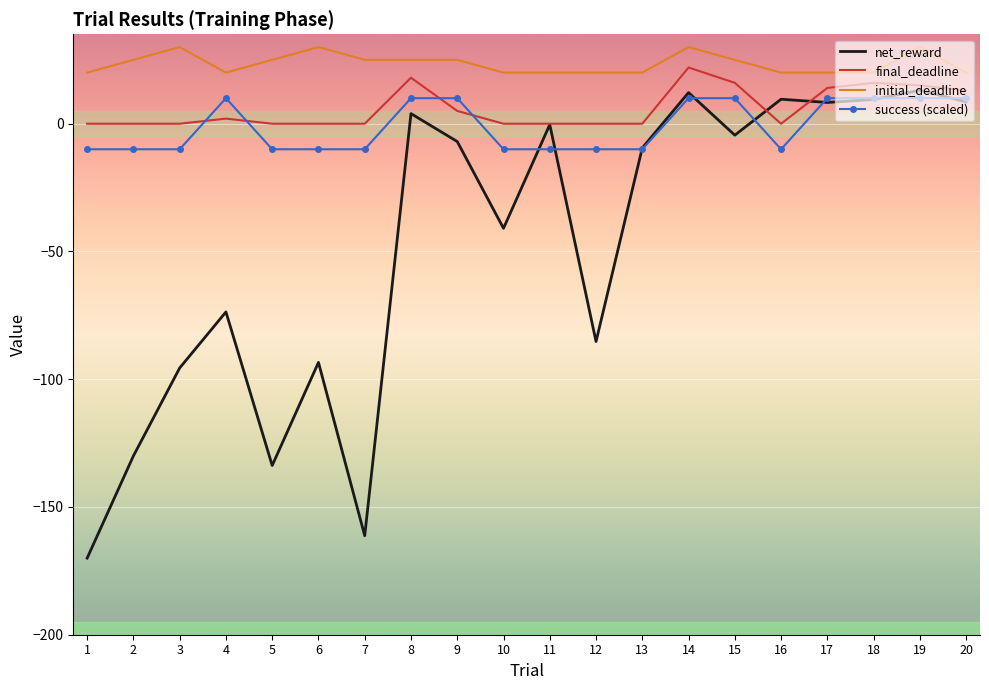

Count the number of data series in this chart.

4